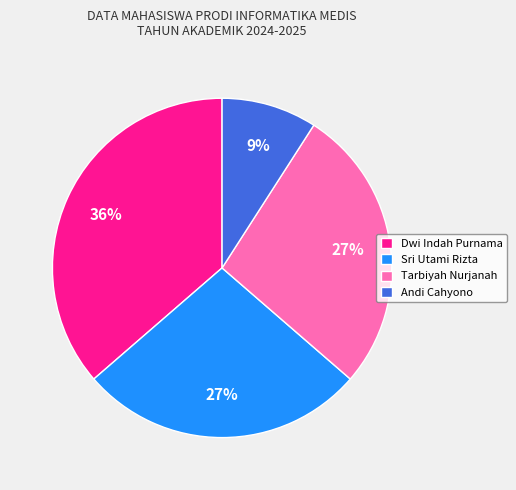

Is the sum of Tarbiyah Nurjanah and Andi Cahyono greater than half?

No